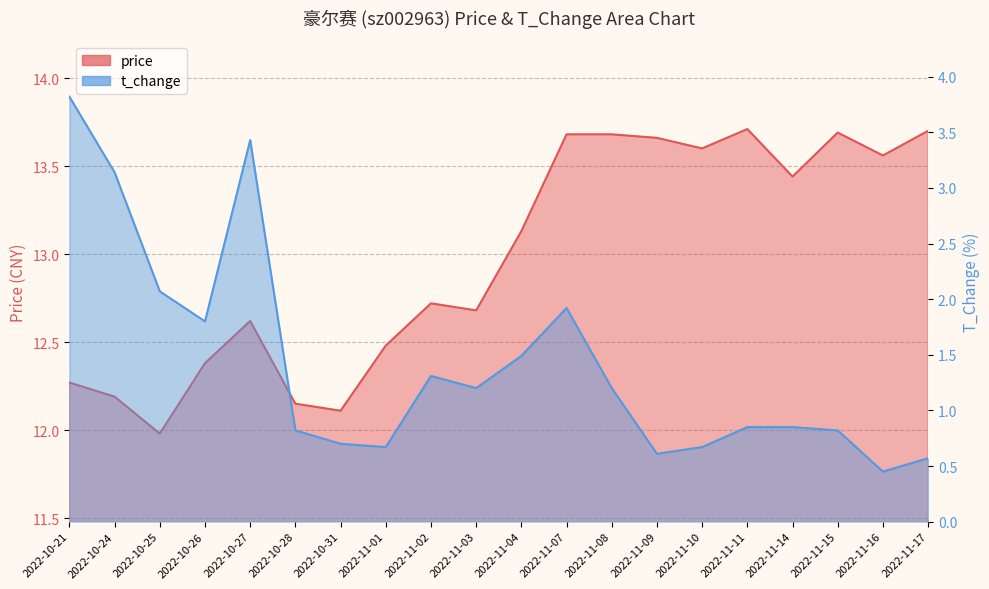

Reading left to right, transcribe all the data shown in this chart.

price: 2022-10-21=12.3	2022-10-24=12.2	2022-10-25=12.0	2022-10-26=12.4	2022-10-27=12.6	2022-10-28=12.2	2022-10-31=12.1	2022-11-01=12.5	2022-11-02=12.7	2022-11-03=12.7	2022-11-04=13.1	2022-11-07=13.7	2022-11-08=13.7	2022-11-09=13.7	2022-11-10=13.6	2022-11-11=13.7	2022-11-14=13.4	2022-11-15=13.7	2022-11-16=13.6	2022-11-17=13.7
t_change: 2022-10-21=3.8	2022-10-24=3.1	2022-10-25=2.1	2022-10-26=1.8	2022-10-27=3.4	2022-10-28=0.8	2022-10-31=0.7	2022-11-01=0.7	2022-11-02=1.3	2022-11-03=1.2	2022-11-04=1.5	2022-11-07=1.9	2022-11-08=1.2	2022-11-09=0.6	2022-11-10=0.7	2022-11-11=0.8	2022-11-14=0.8	2022-11-15=0.8	2022-11-16=0.5	2022-11-17=0.6